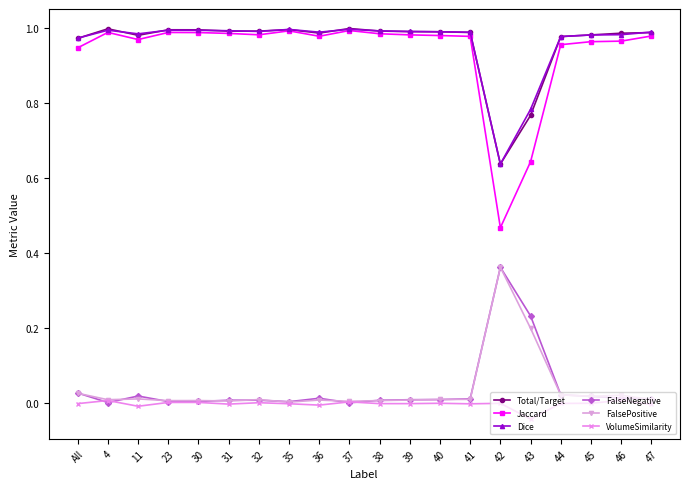

What is the label of the 3rd point from the right?

45